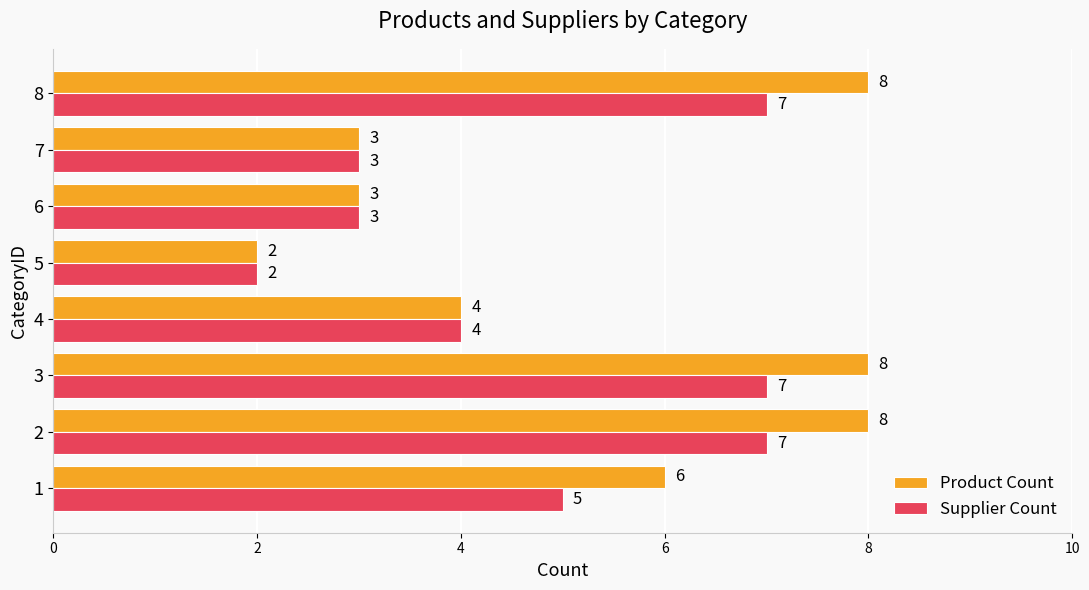

At which label does Product Count reach its minimum?

5